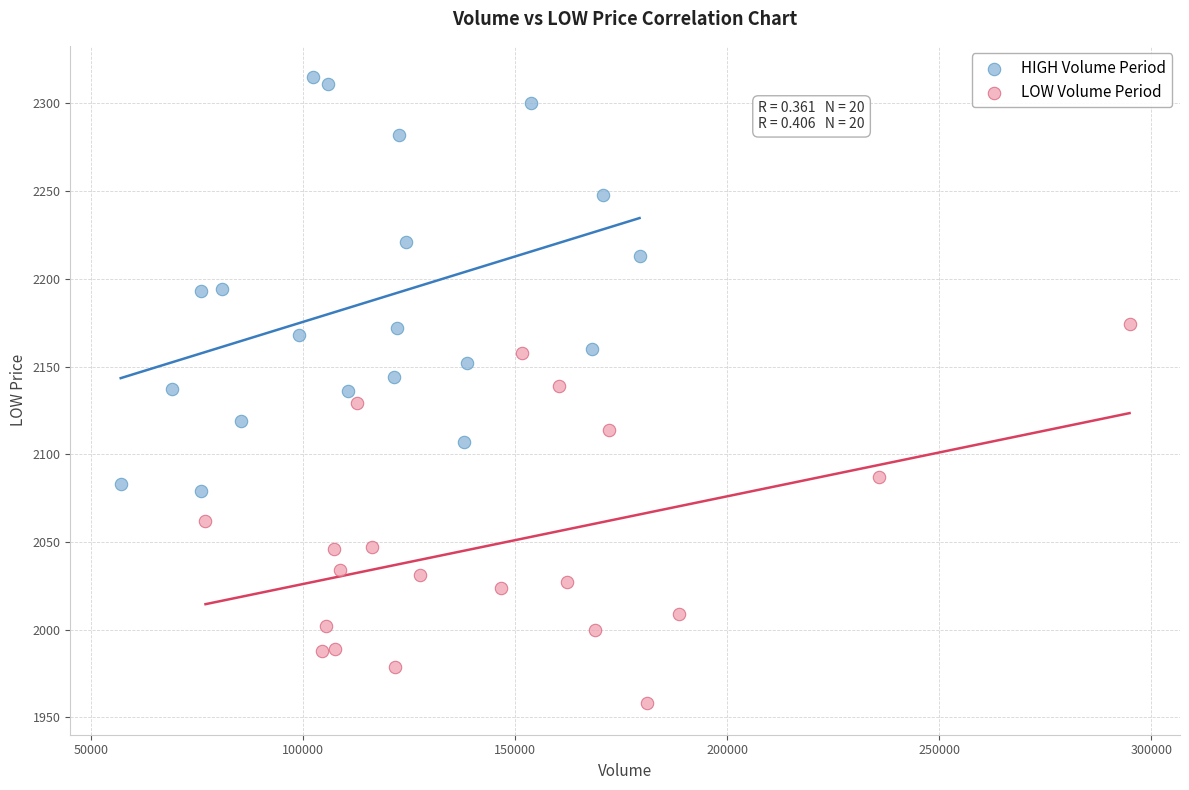

Which series reaches the minimum Y coordinate?

LOW Volume Period